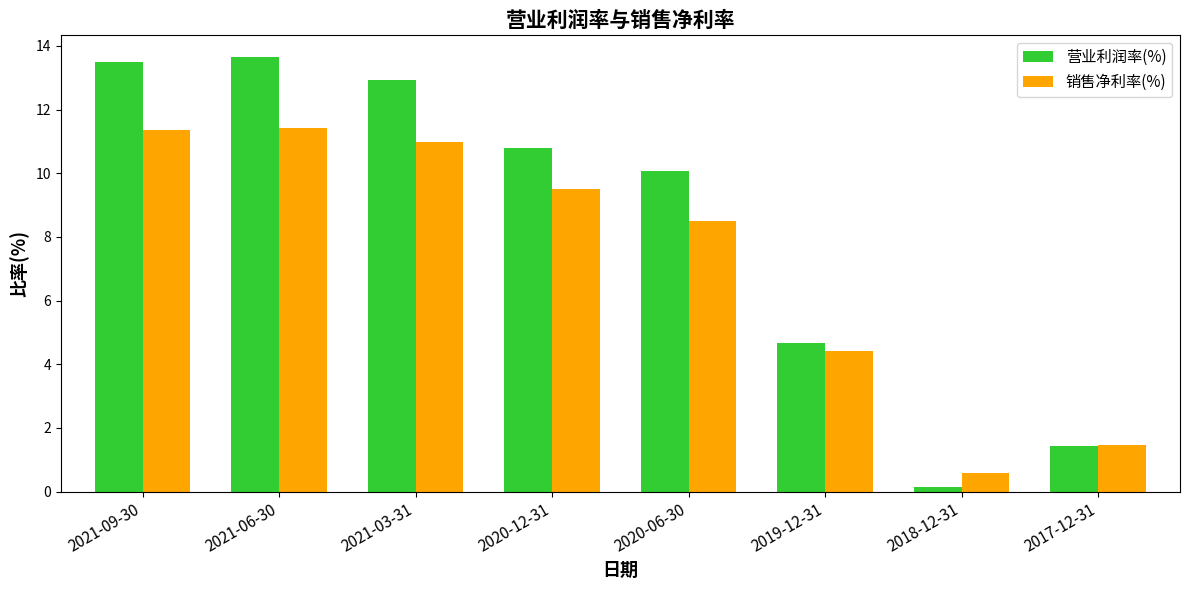

Which series has the largest range (max minus min)?

营业利润率(%)